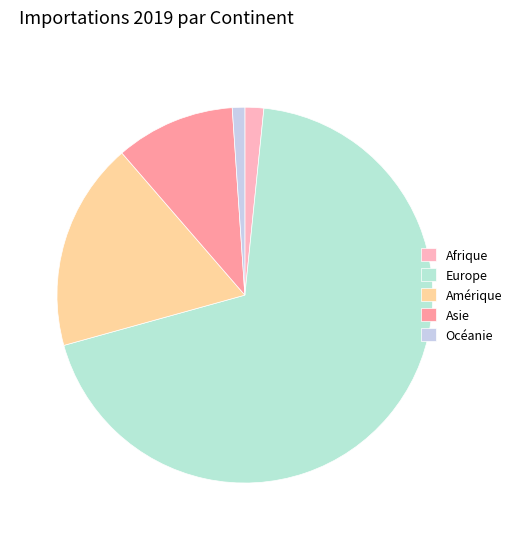

What is the change in value from Amérique to Asie?

-194791